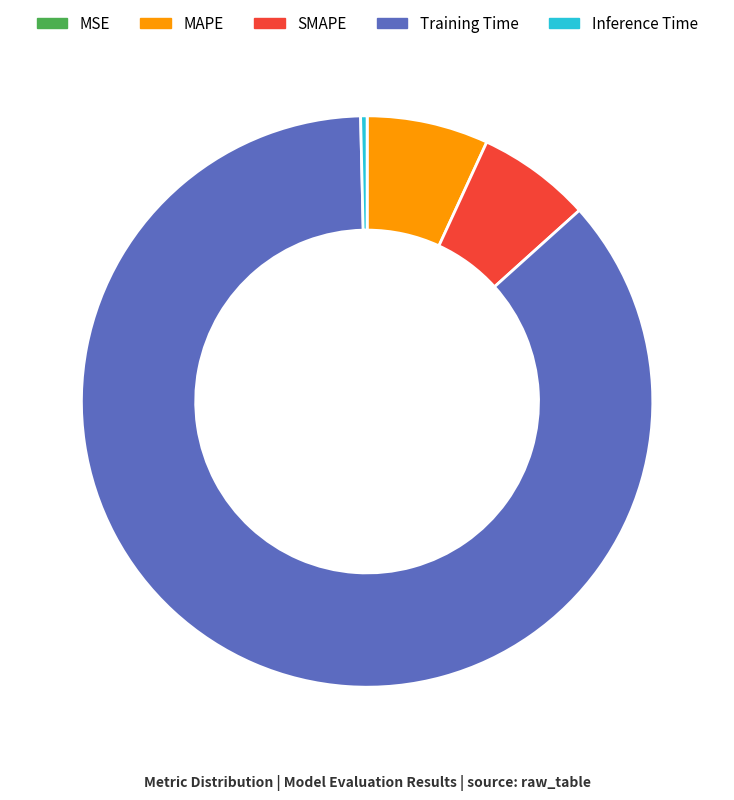

Between Training Time and SMAPE, which is larger?

Training Time